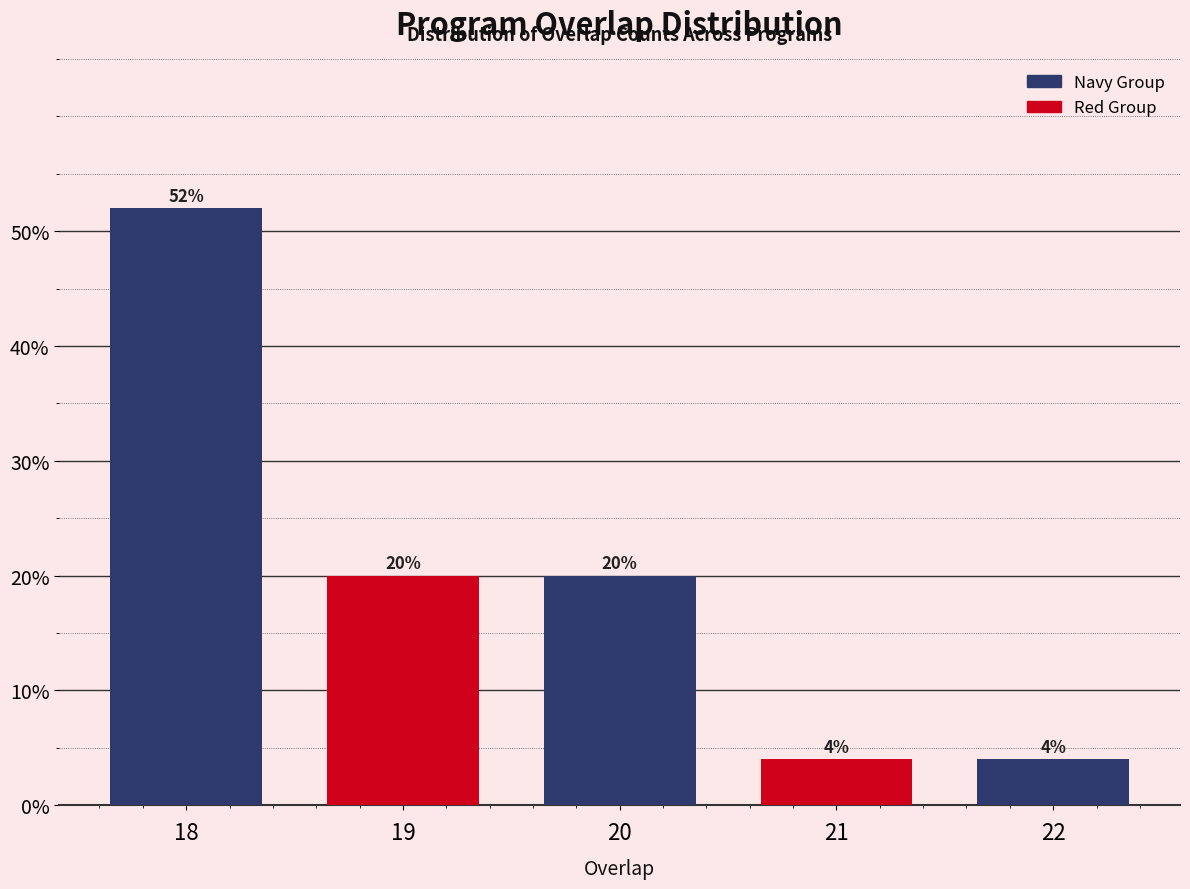

Reading left to right, list all the values displayed in this chart.

52	20	20	4	4